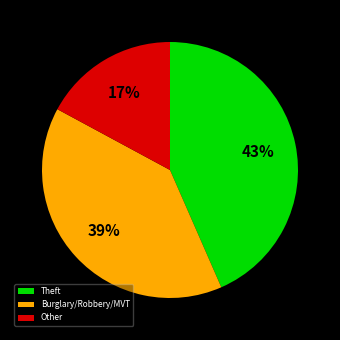

Is there any slice that represents more than half of the pie?

No